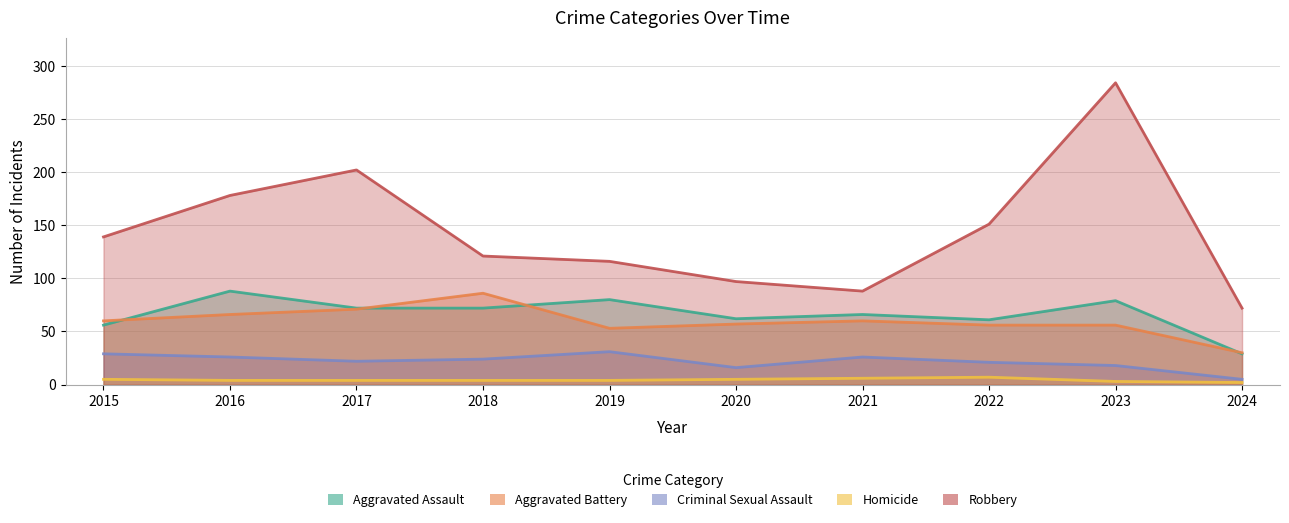

Reading right to left, extract all data points from this chart.

Aggravated Assault: 2024=29	2023=79	2022=61	2021=66	2020=62	2019=80	2018=72	2017=72	2016=88	2015=56
Aggravated Battery: 2024=30	2023=56	2022=56	2021=60	2020=57	2019=53	2018=86	2017=71	2016=66	2015=60
Criminal Sexual Assault: 2024=5	2023=18	2022=21	2021=26	2020=16	2019=31	2018=24	2017=22	2016=26	2015=29
Homicide: 2024=2	2023=3	2022=7	2021=6	2020=5	2019=4	2018=4	2017=4	2016=4	2015=5
Robbery: 2024=72	2023=284	2022=151	2021=88	2020=97	2019=116	2018=121	2017=202	2016=178	2015=139